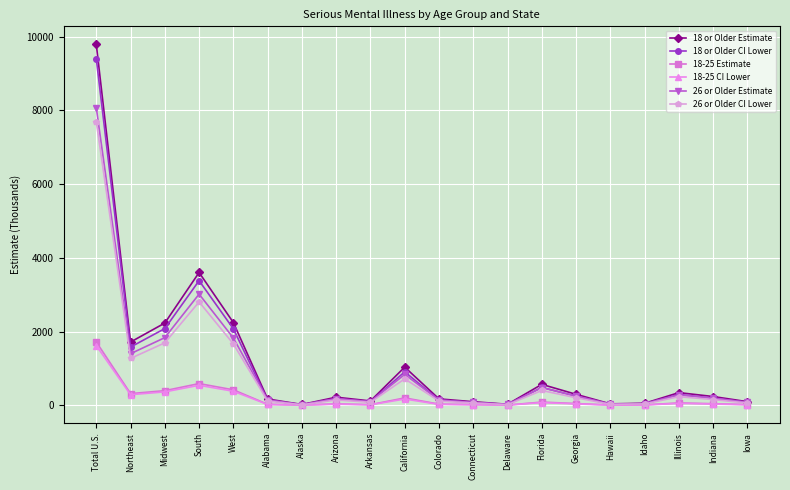

Which label corresponds to the largest value in the chart?

Total U.S.